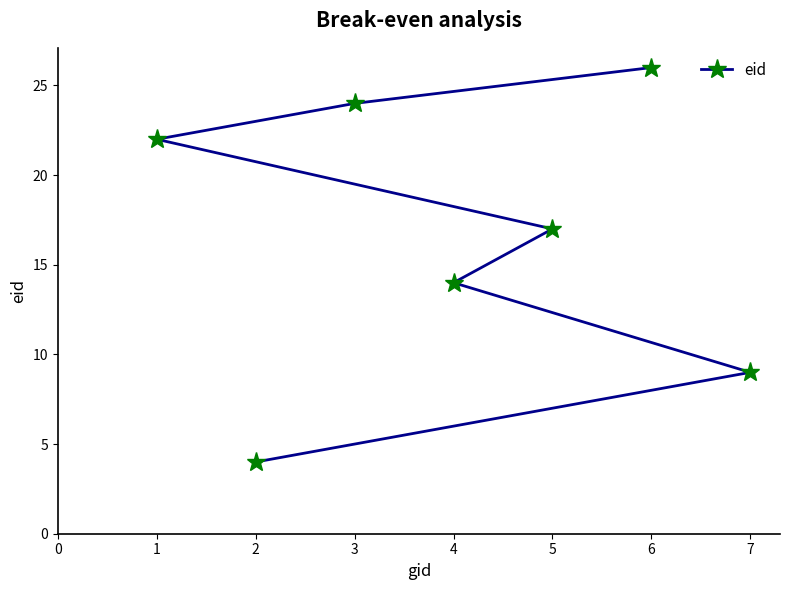

How many values are below 17?

3